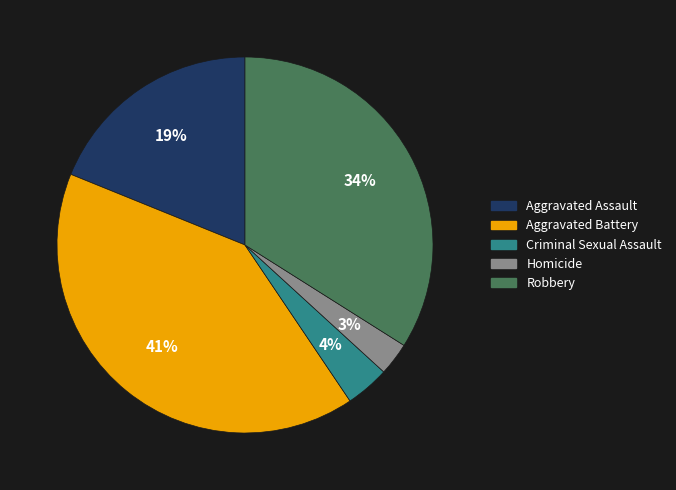

Is there any slice that represents more than half of the pie?

No